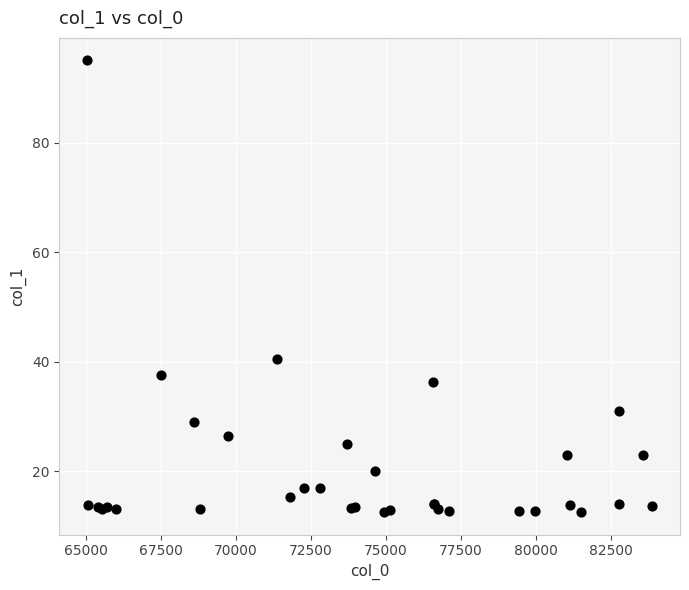

What Y value in the scatter plot is closest to 53?

40.5